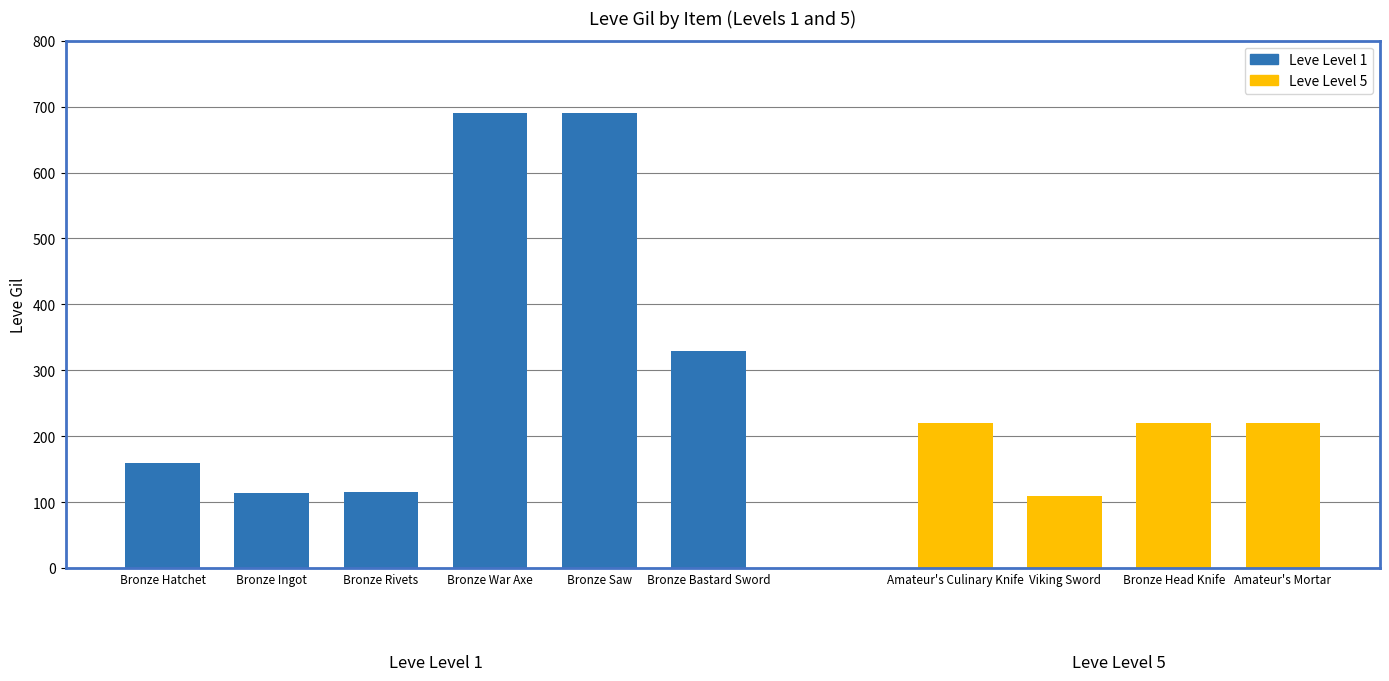

At which label does Leve Gil first exceed 220?

Bronze War Axe